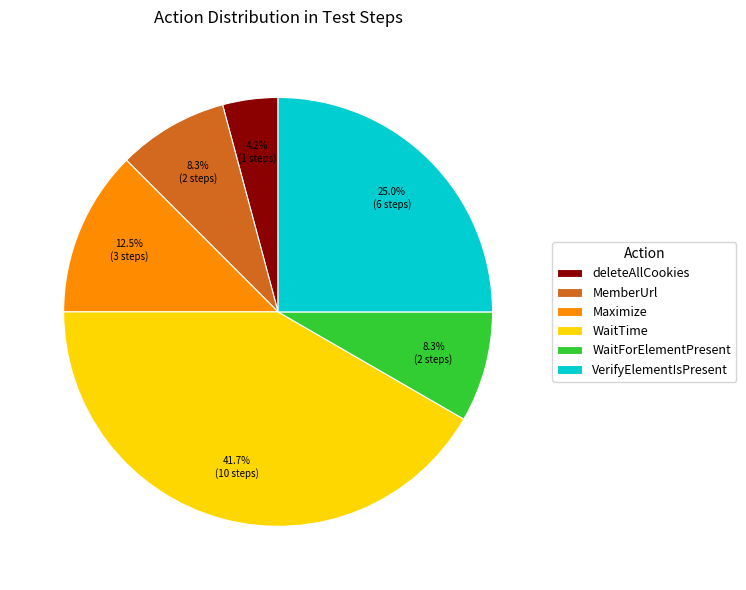

Between MemberUrl and VerifyElementIsPresent, which is larger?

VerifyElementIsPresent